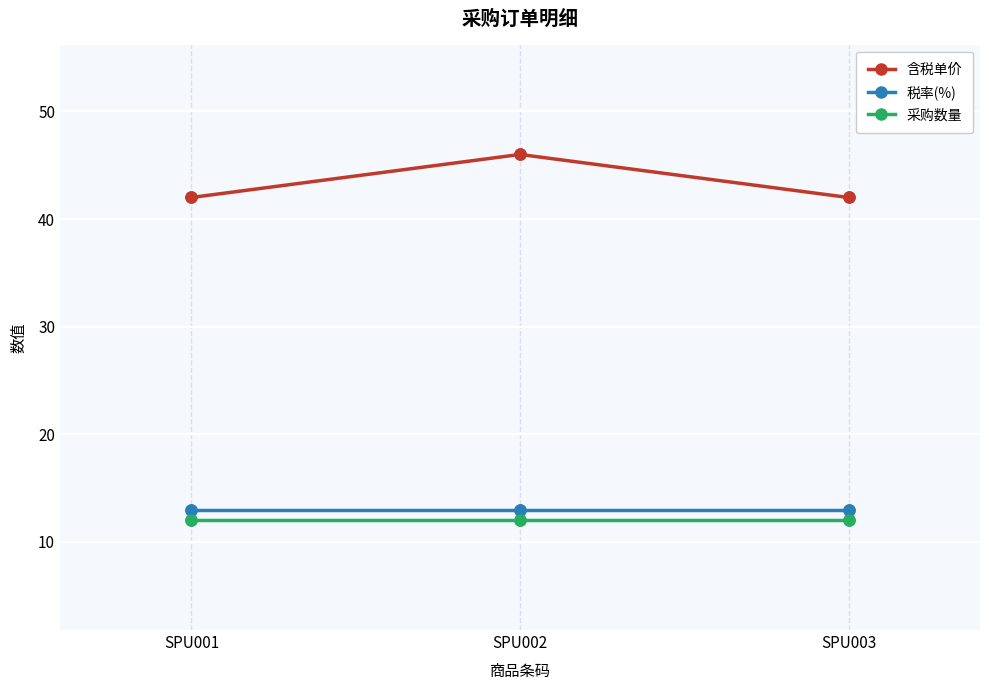

Rank the series at SPU003 from lowest to highest value.

采购数量, 税率(%), 含税单价